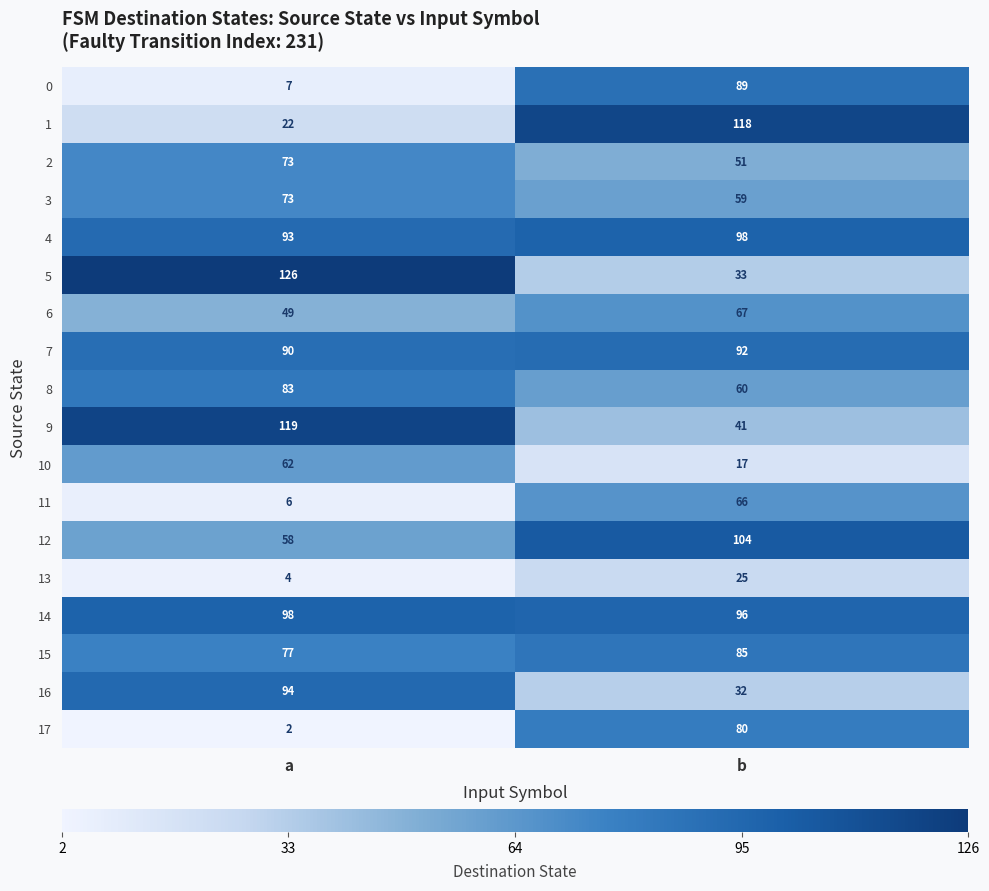

How many categories are shown in the chart?

2